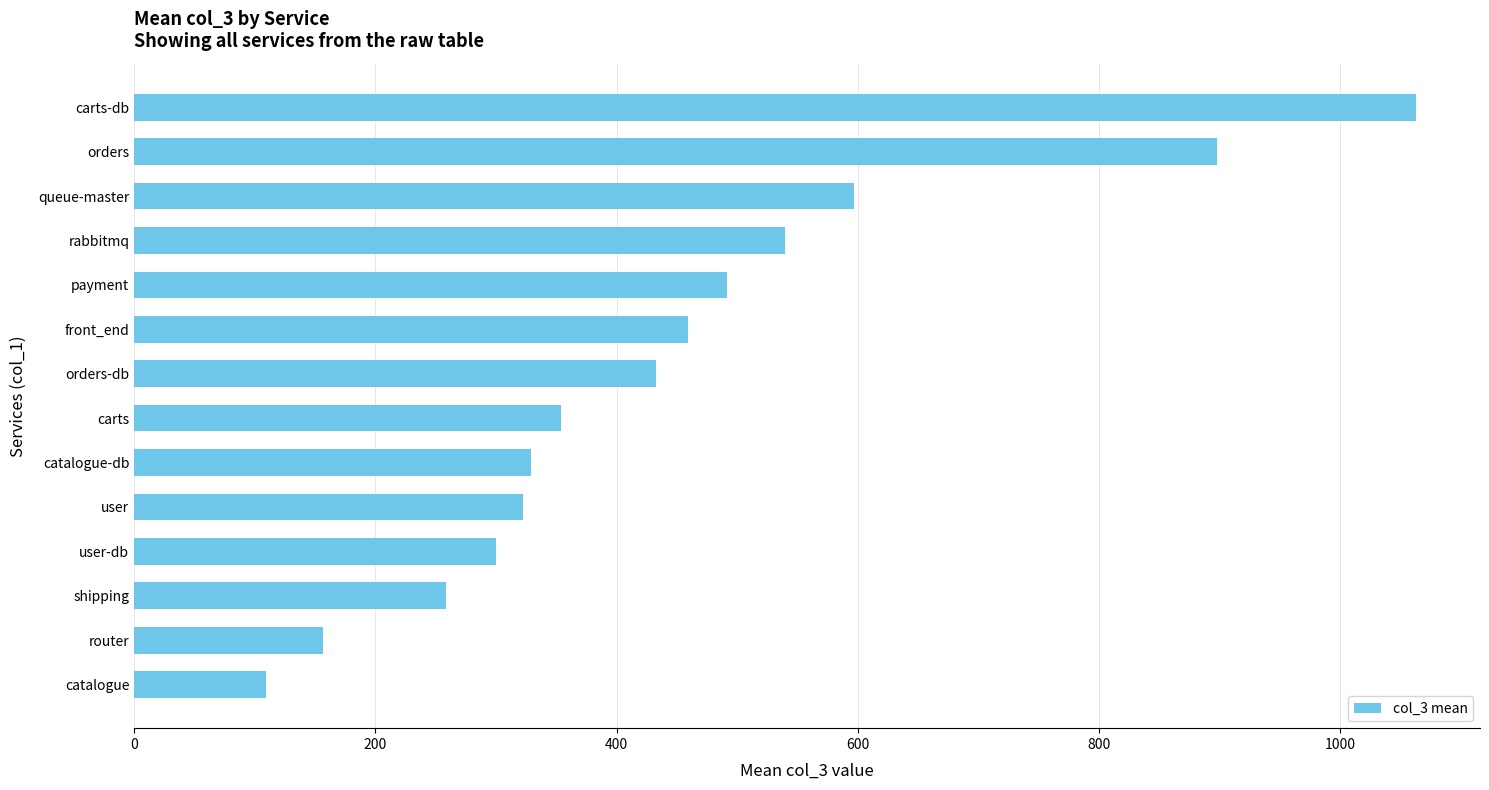

What is the greatest value displayed?

1063.0